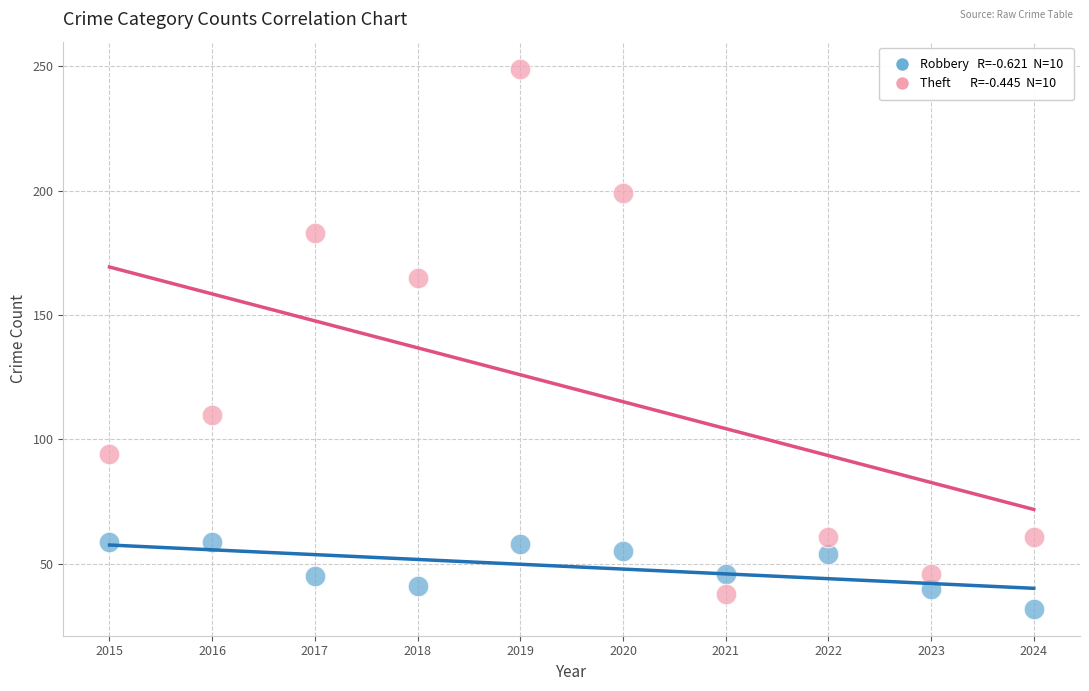

Across all series, what Y value is closest to 140?

165